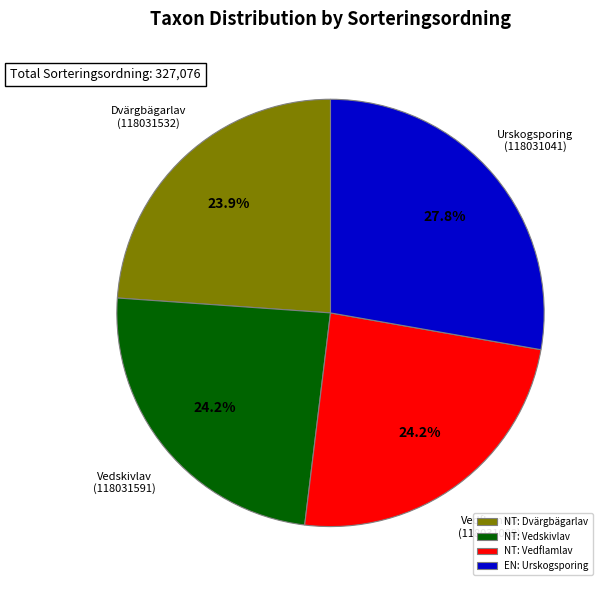

Is there any slice that represents more than half of the pie?

No